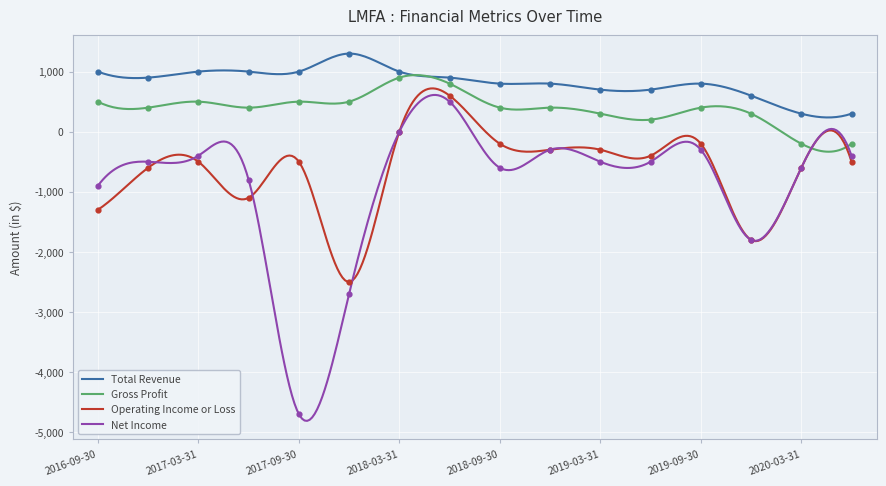

What is the total value across all series at 2020-06-30?

-800